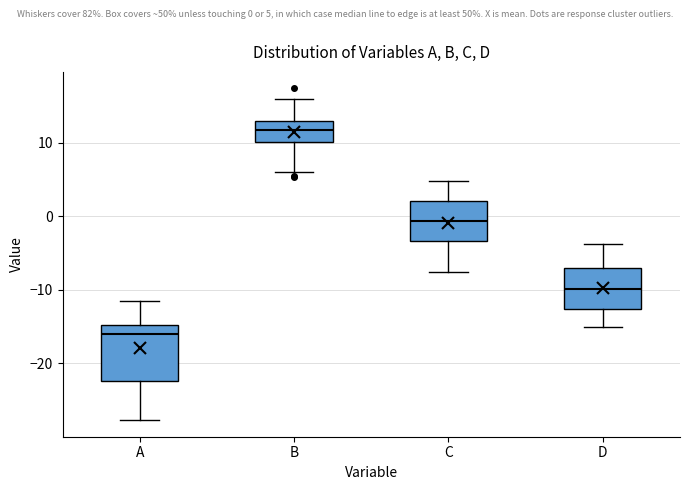

Where does the upper whisker of the box for A end on the y-axis? The values are not printed on the chart, so give them approximately, as read against the axis.

-11